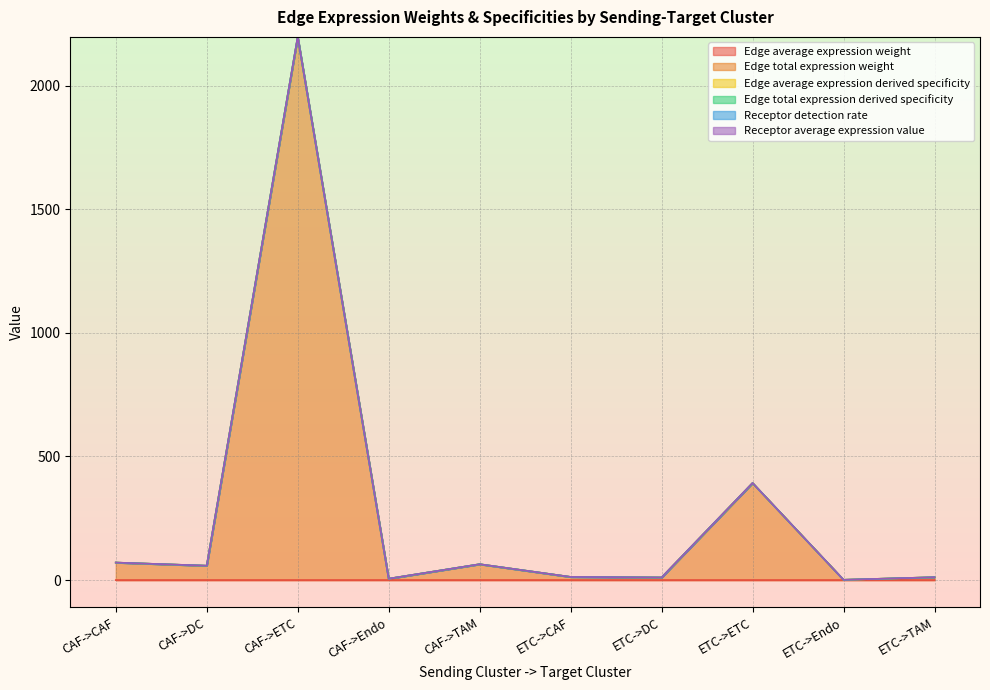

At which category does Edge total expression derived specificity reach its first local valley?

CAF->DC